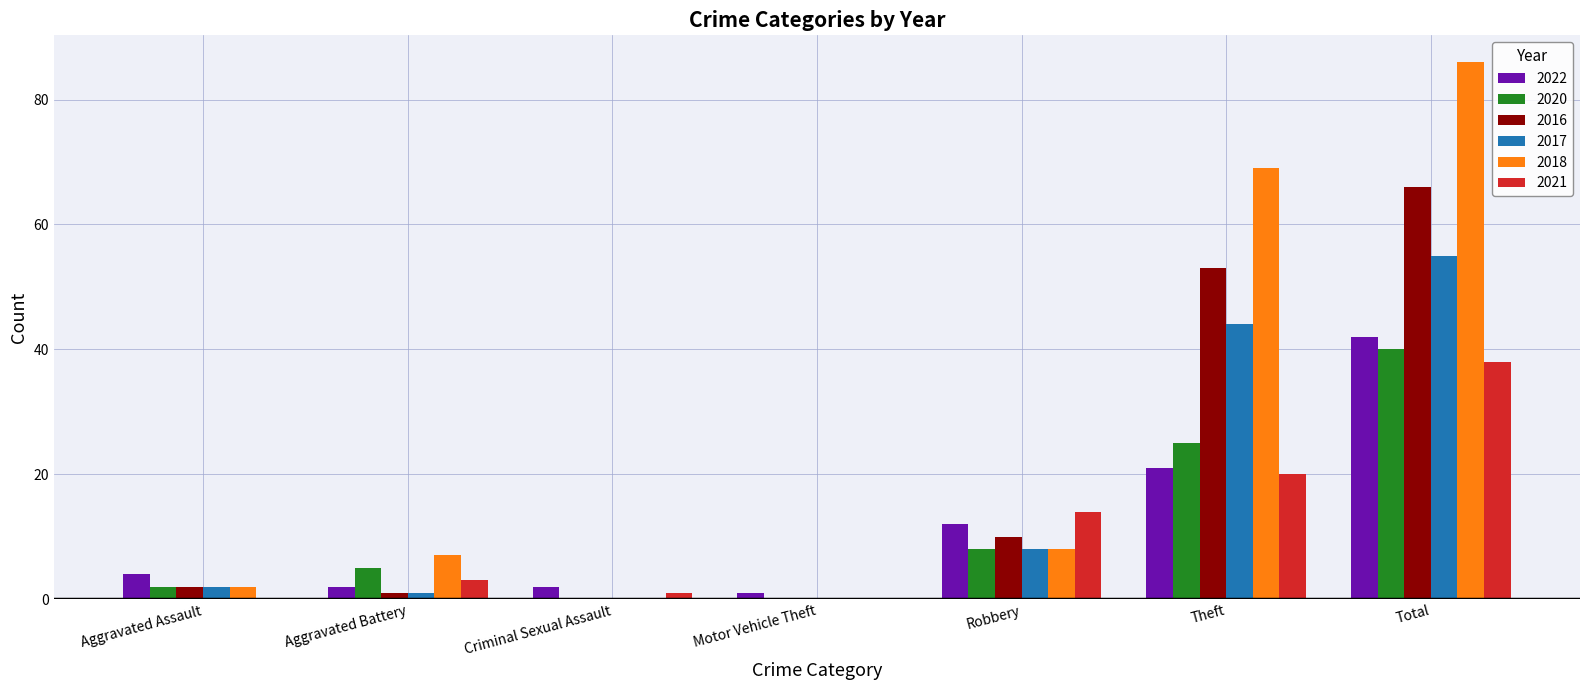

What is the sum of all 2021 values?

76